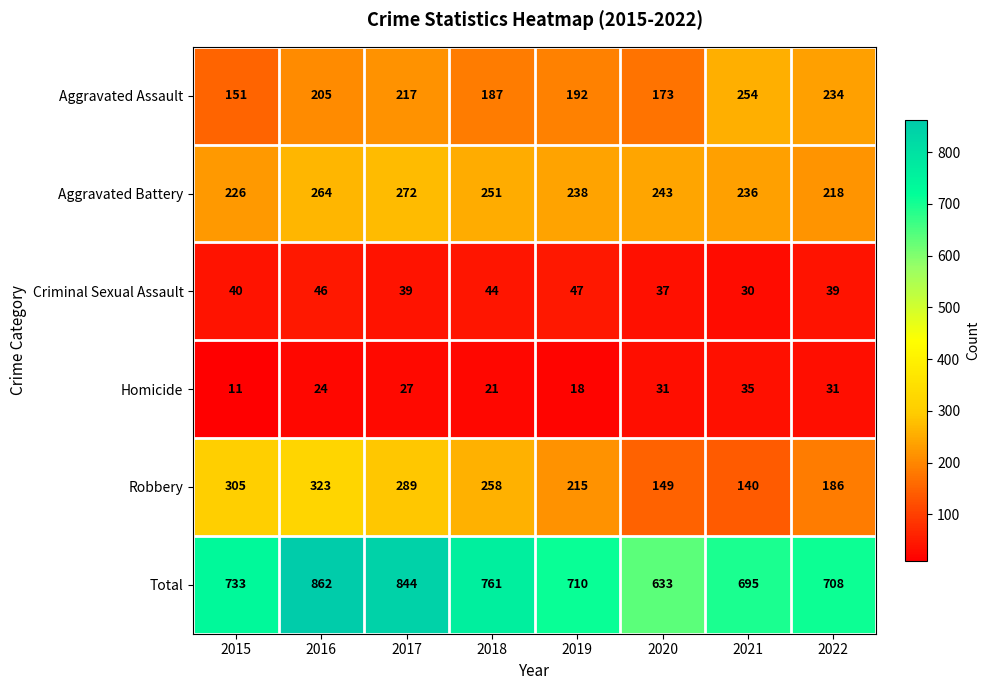

At how many categories does at least one series exceed 186?

8